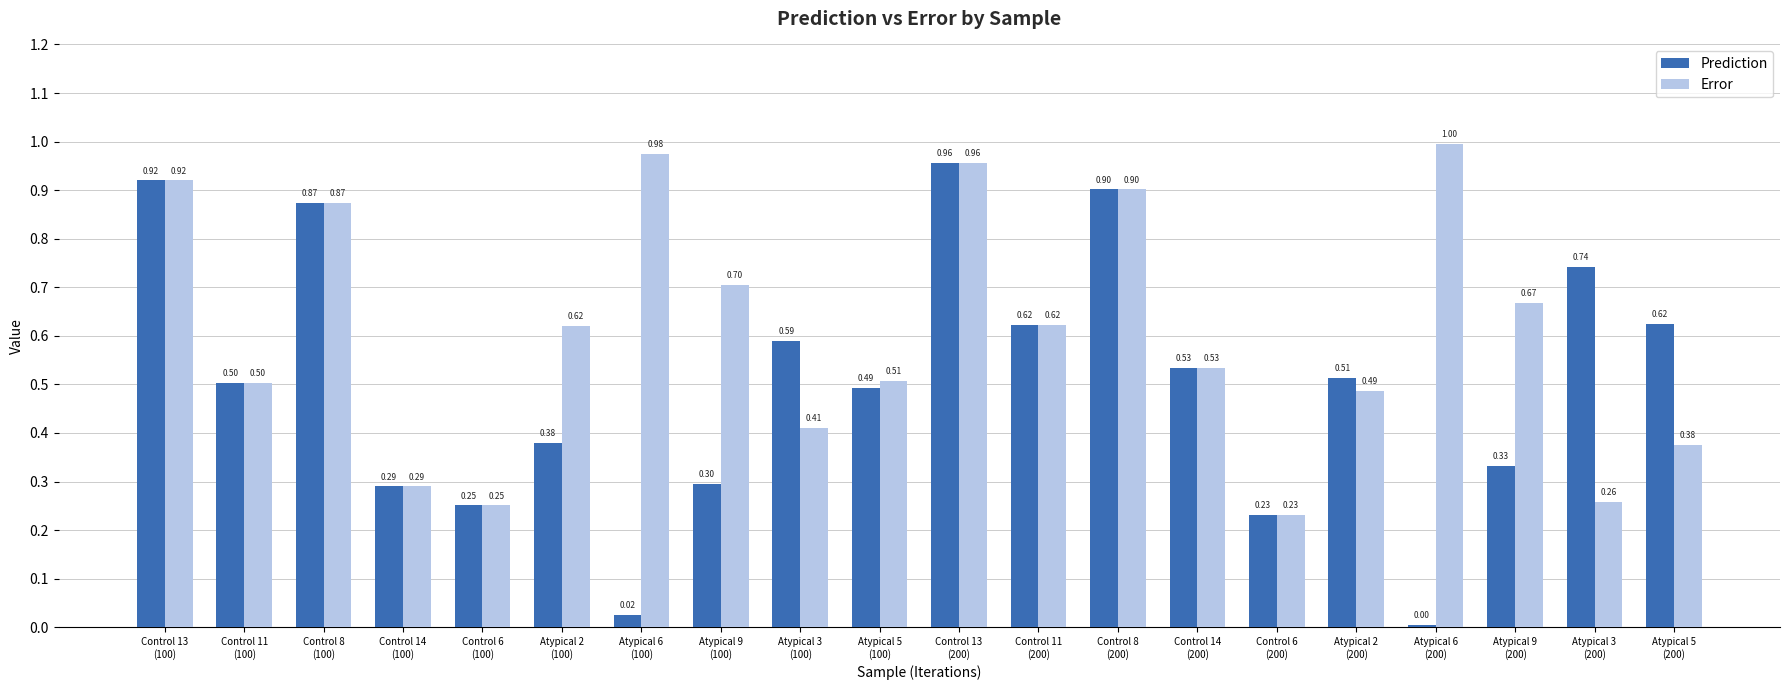

Are the bars horizontal?

No